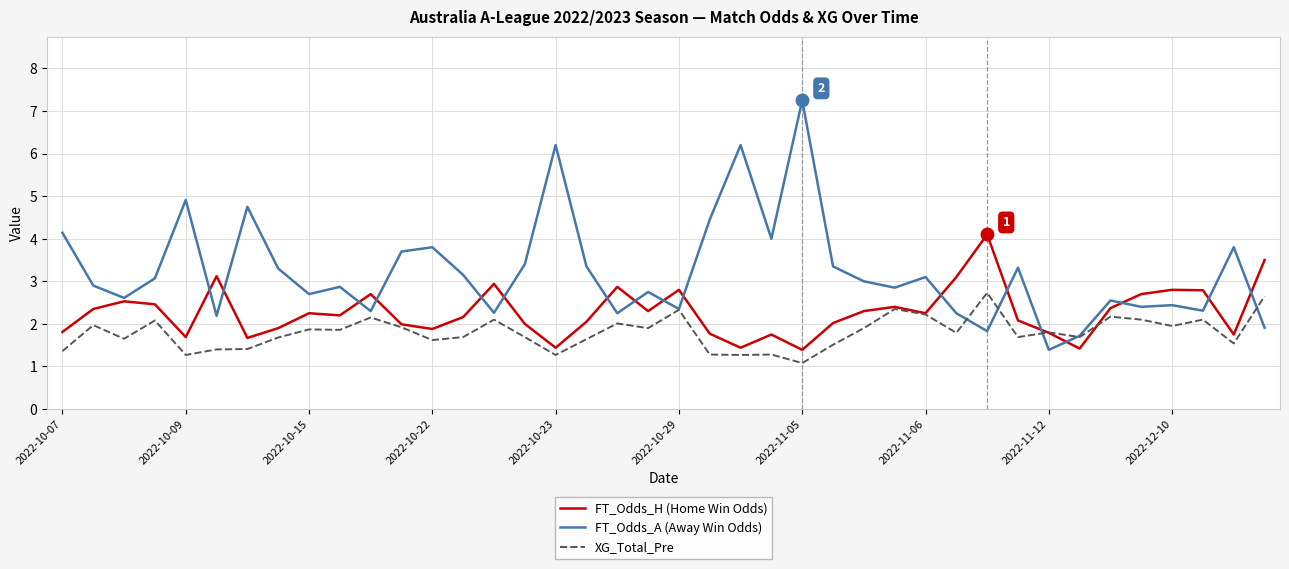

What is the minimum value shown in the chart?

1.1